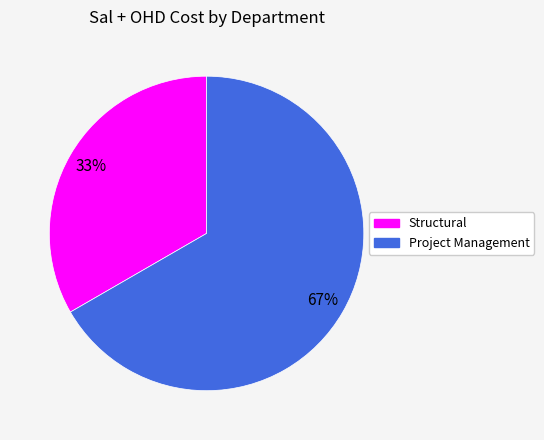

How many segments does this pie chart have?

2